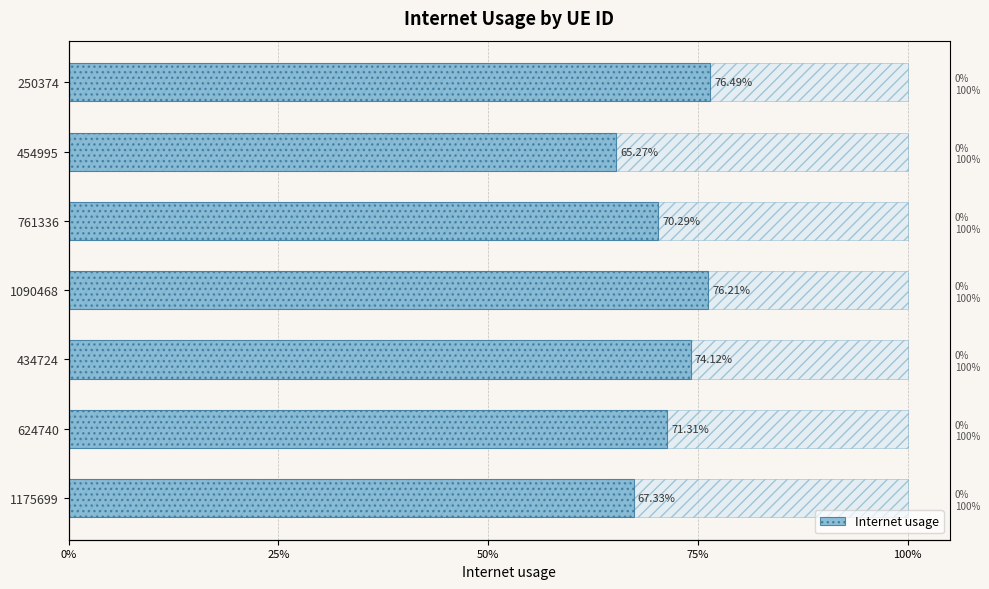

What is the value of the 3rd bar from the left?

0.7